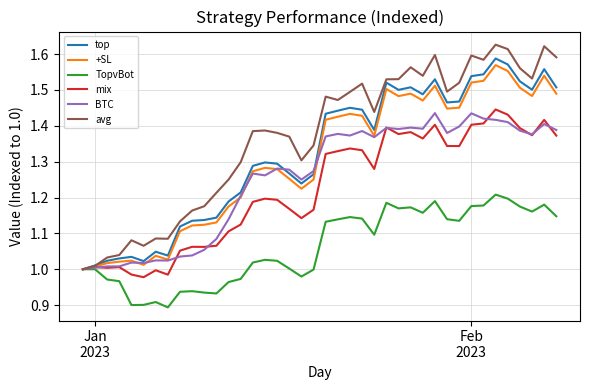

Which series has the widest spread of values?

avg